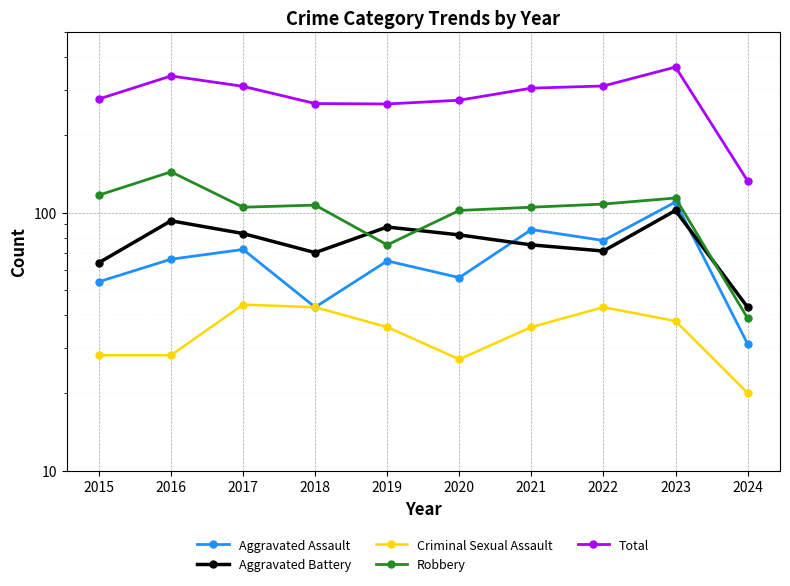

At which label is Aggravated Battery closest to 72?

2022